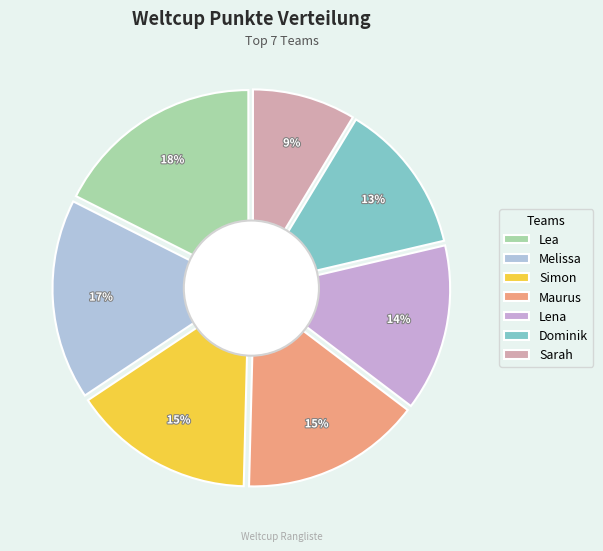

The Melissa slice represents 28% of the pie. True or false?

False